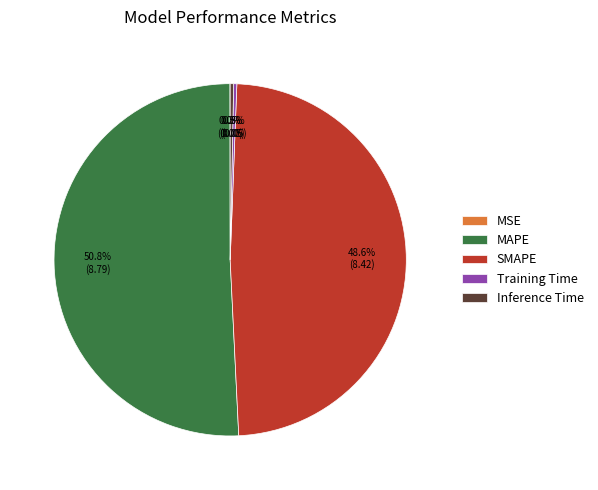

What is the largest slice in the pie chart?

MAPE